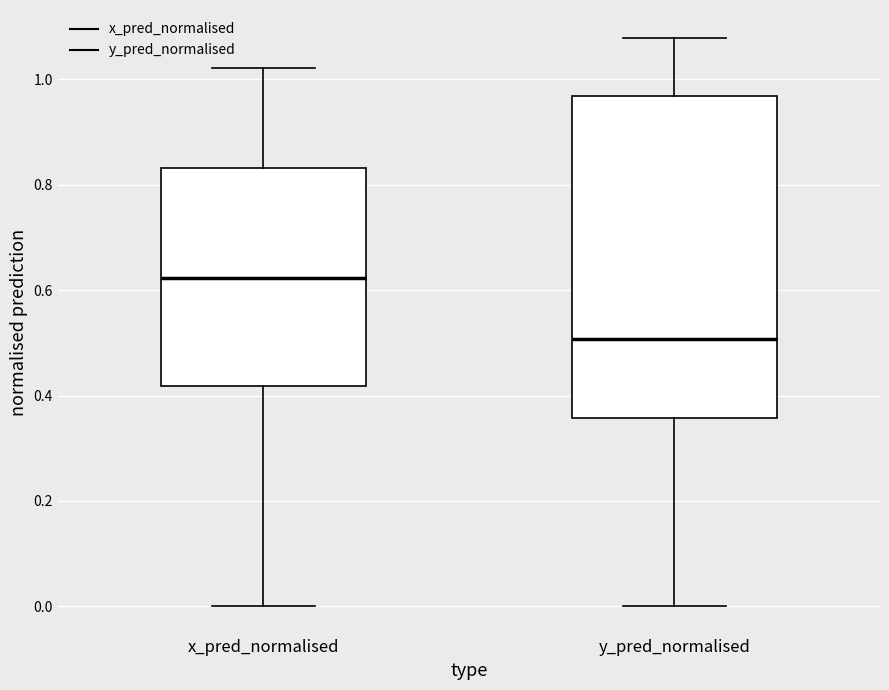

Reading left to right, transcribe this box plot: for each box, give where its median line is, the range the box spans, and where its two whiskers end, as read against the y-axis. The values are not printed on the chart, so give them approximately, as read against the axis.

x_pred_normalised: median 0.62, box 0.42 to 0.84, whiskers 0.00 to 1.02
y_pred_normalised: median 0.50, box 0.36 to 0.96, whiskers 0.00 to 1.08